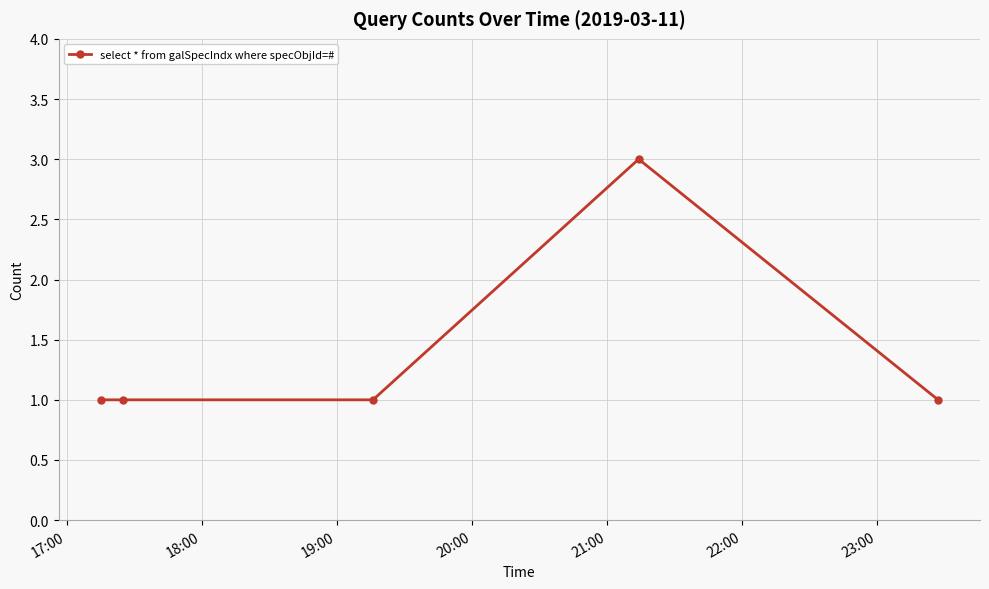

What is the sum of all values?

7